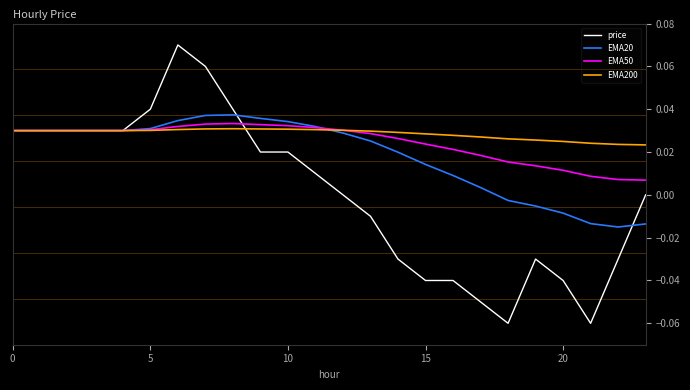

Which series has the widest spread of values?

price